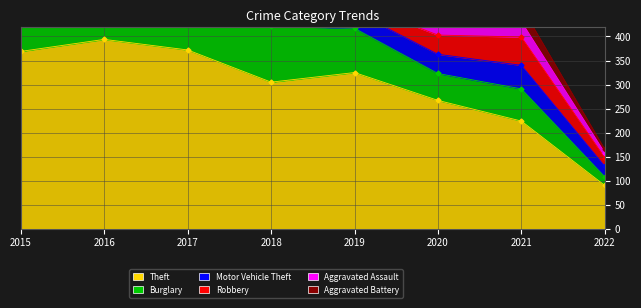

Which series ends up on top after the final intersection of Robbery and Aggravated Assault?

Robbery